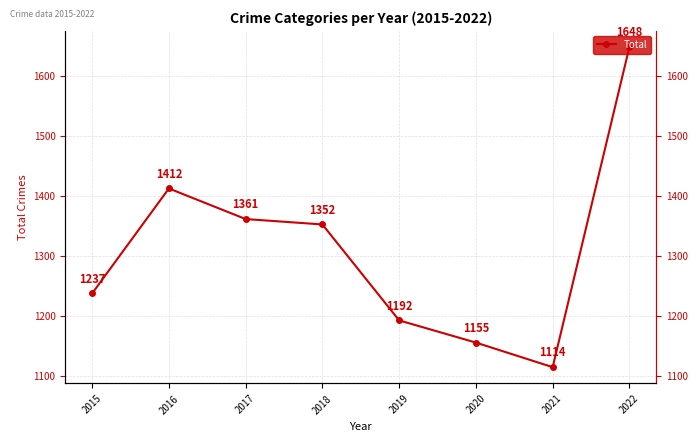

The value at 2016 is 2393. True or false?

False